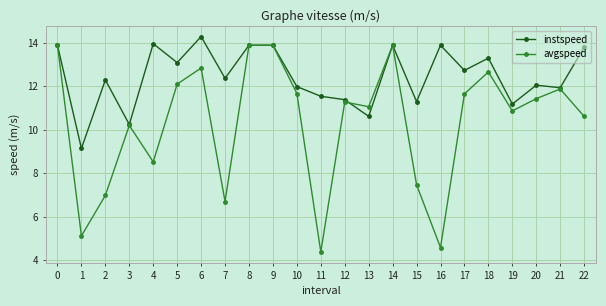

Which label corresponds to the smallest value in the chart?

11